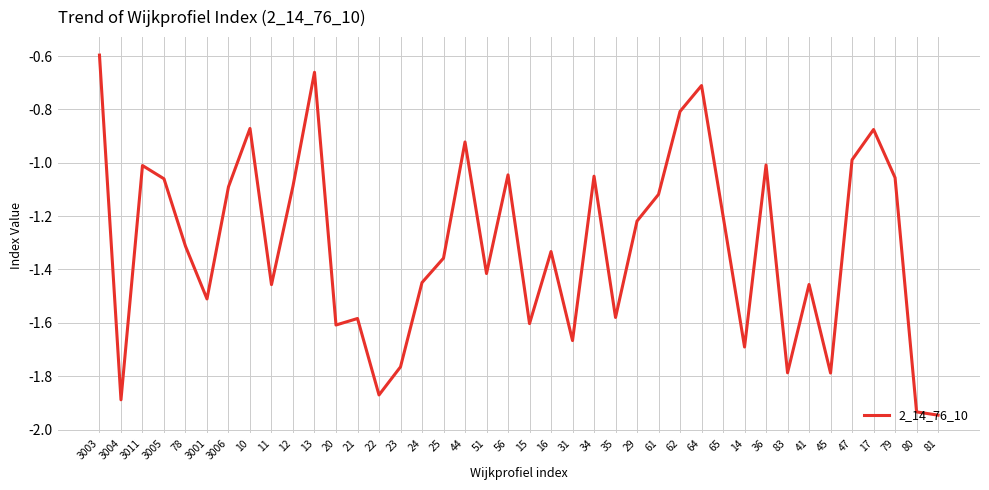

What position from the left is 3011?

3